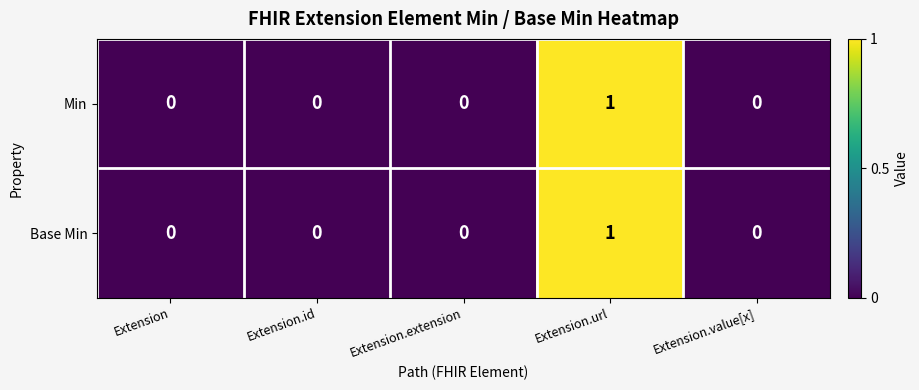

The Min series shows 1 at Extension.url. True or false?

True